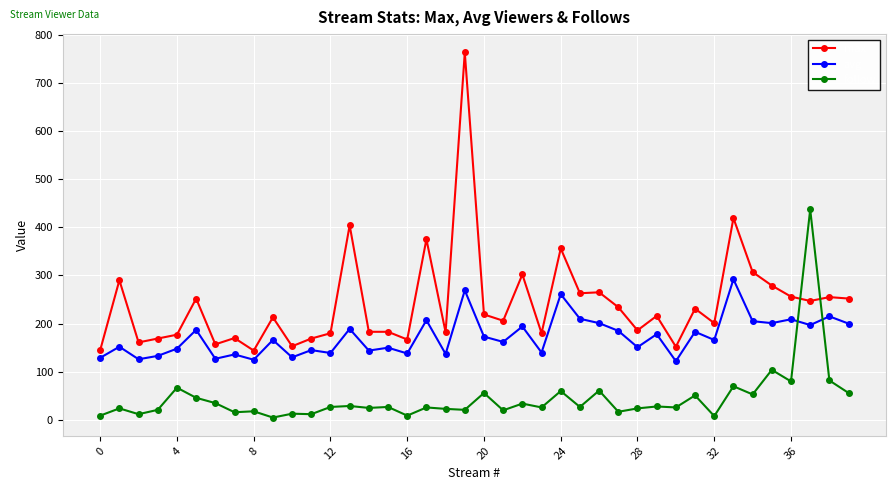

List the series in order of their overall mean, lowest first.

follow, avg, max